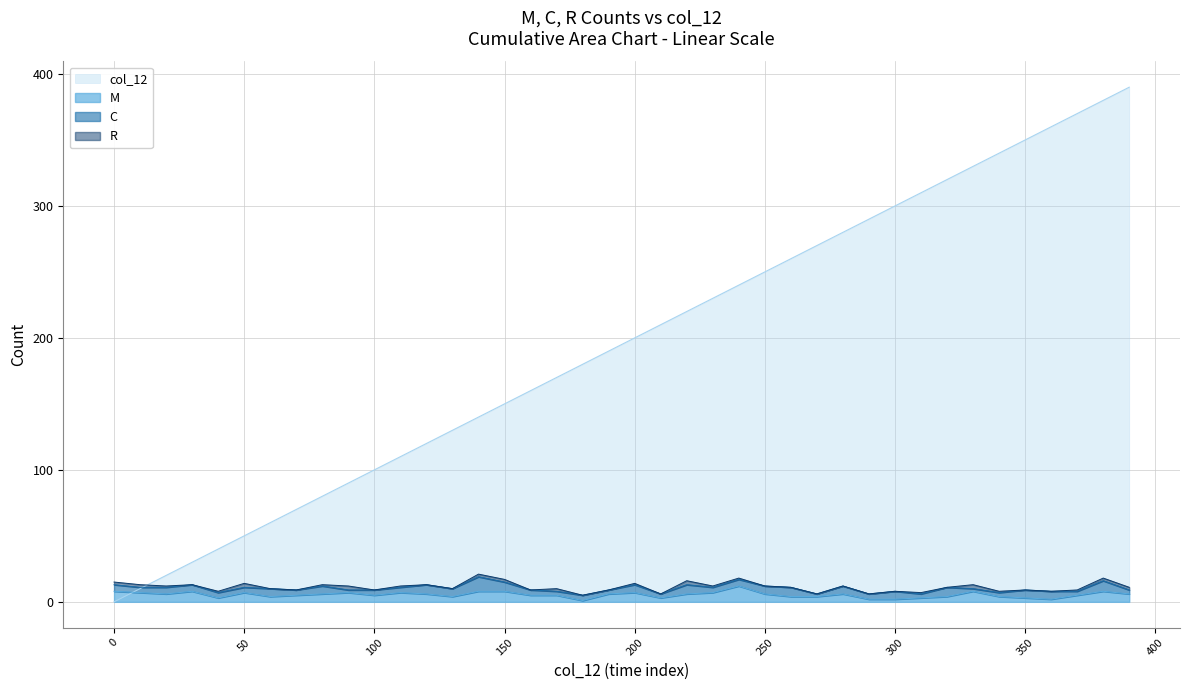

The M series shows 7 at 50. True or false?

True